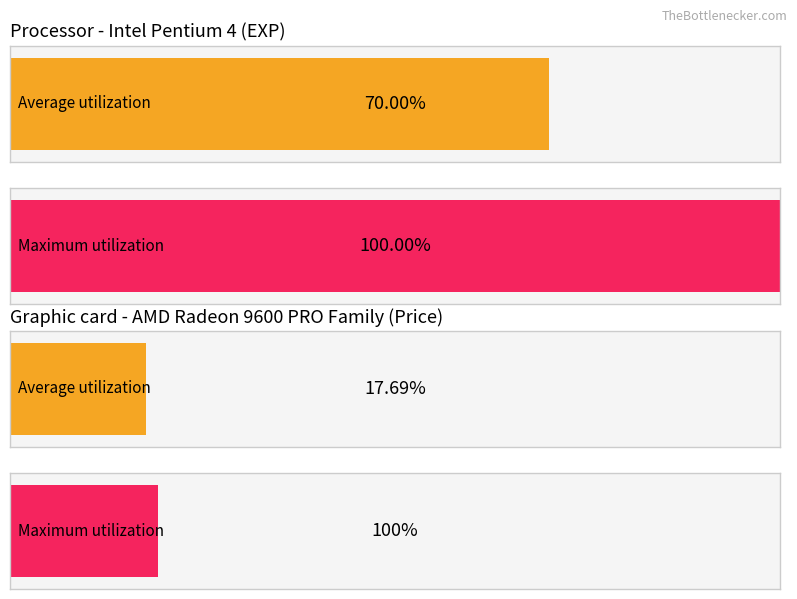

What is the value of the Maximum utilization bar at the 1st from the left?

1